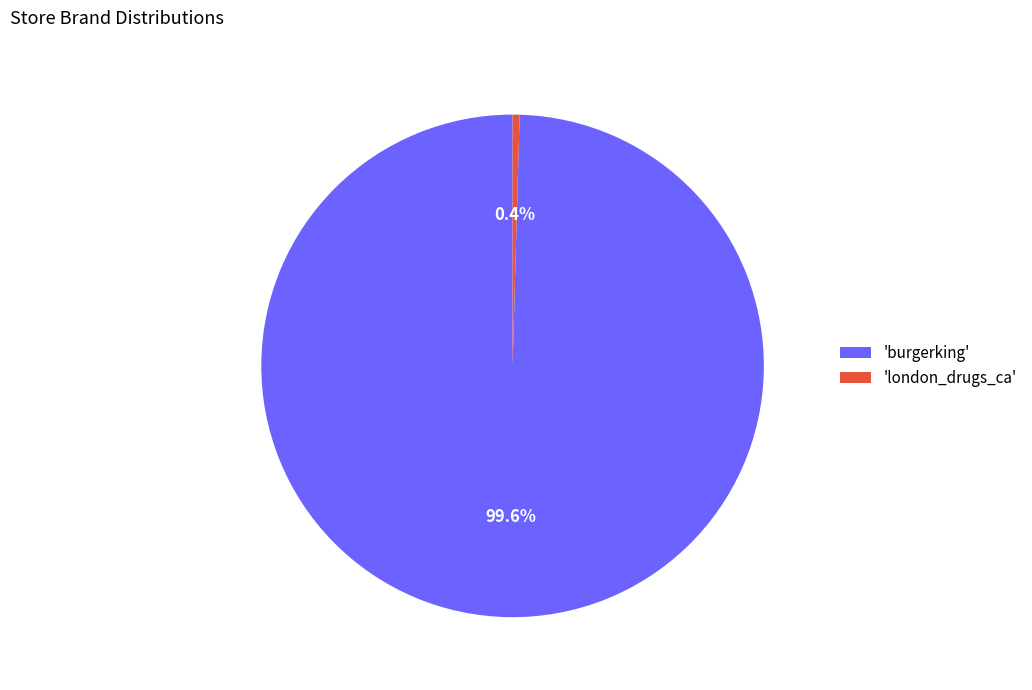

Rank the categories by value from lowest to highest.

'london_drugs_ca', 'burgerking'